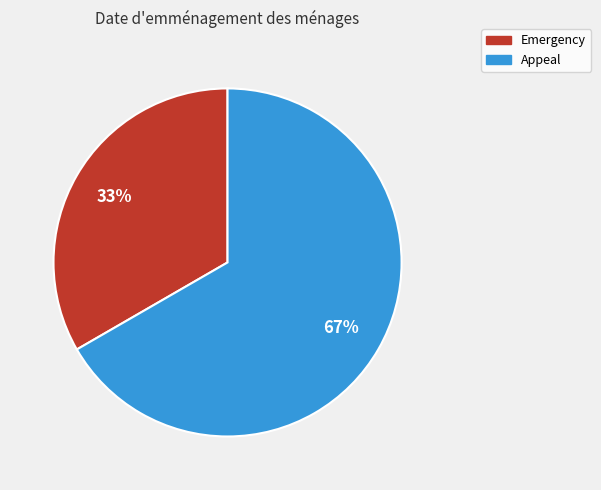

Does any single category account for the majority?

Yes